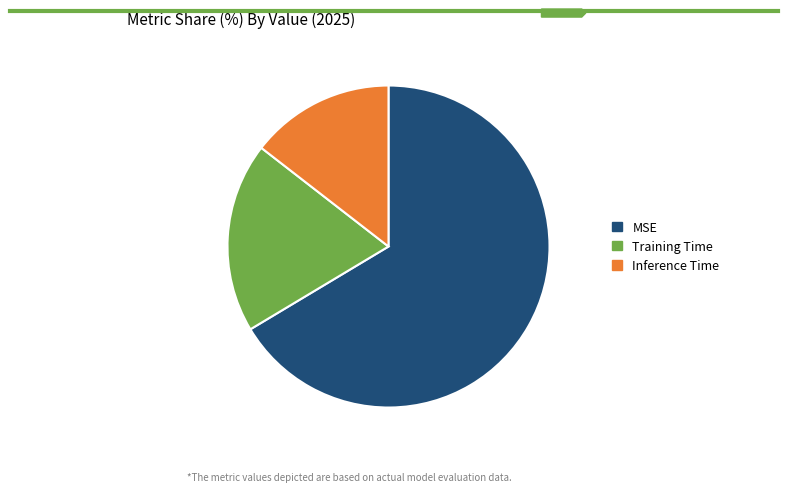

Rank the categories by value from lowest to highest.

Inference Time, Training Time, MSE